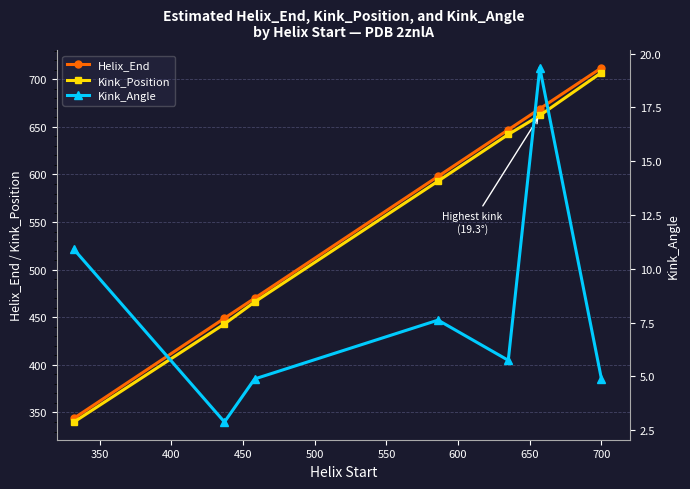

What is the greatest value displayed?

712.0